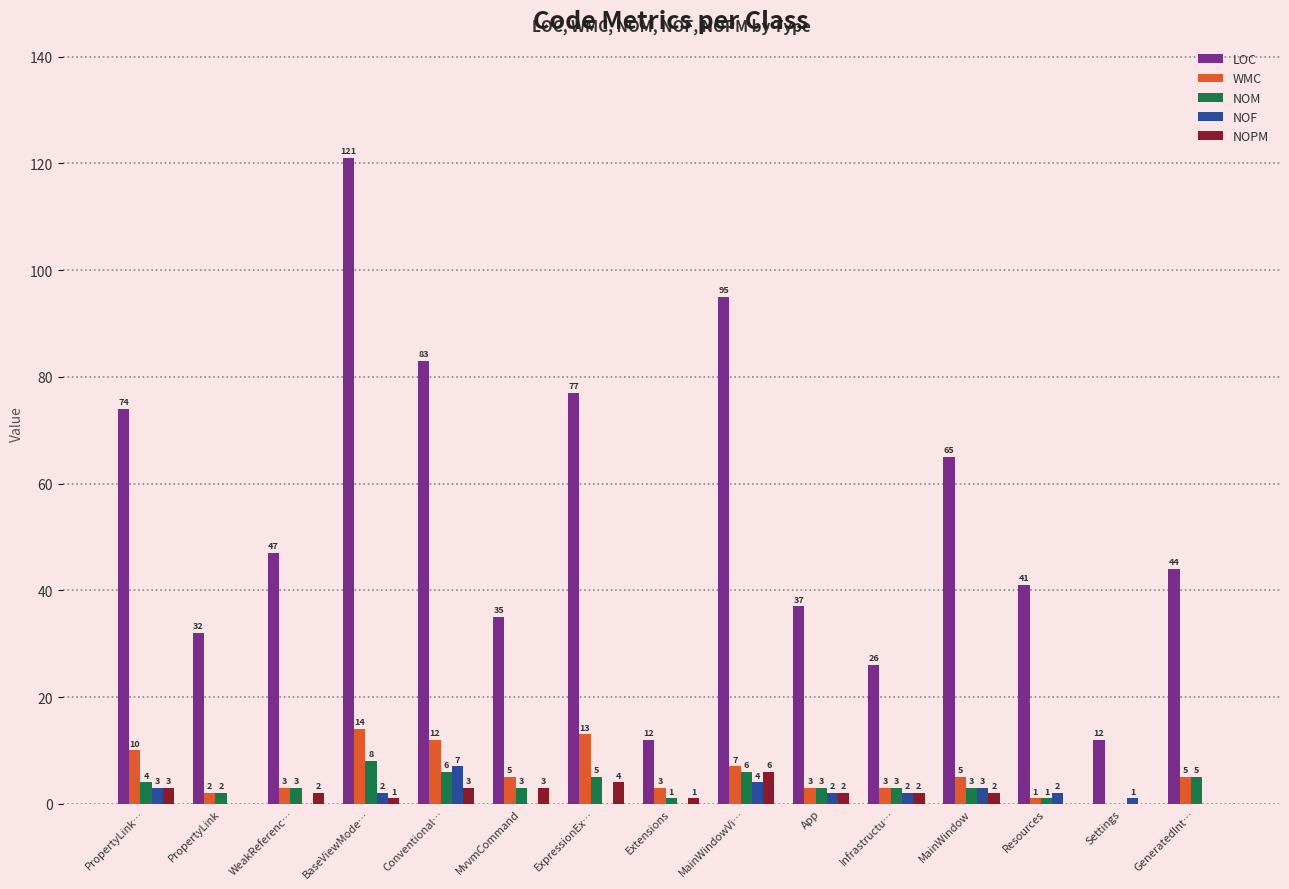

What is the sum of all NOPM values?

29